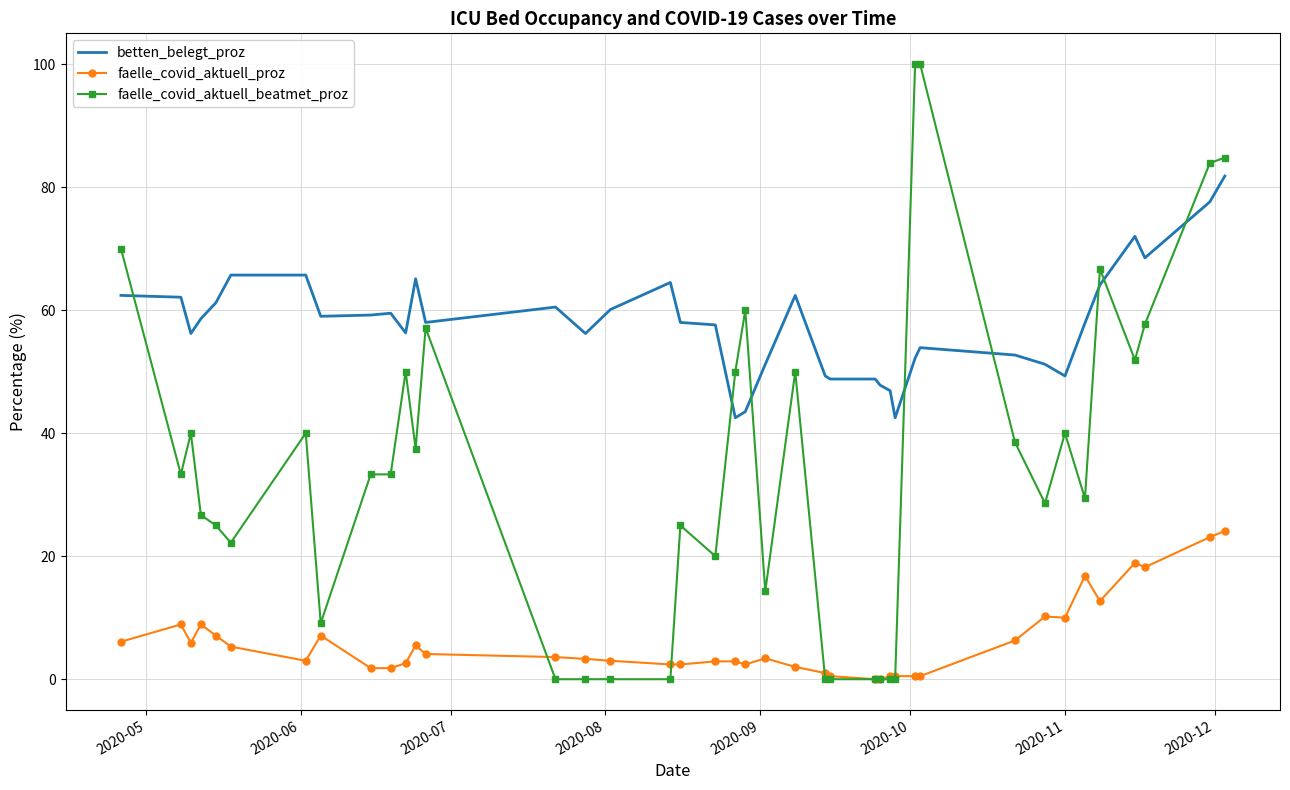

Which series has the largest range (max minus min)?

faelle_covid_aktuell_beatmet_proz